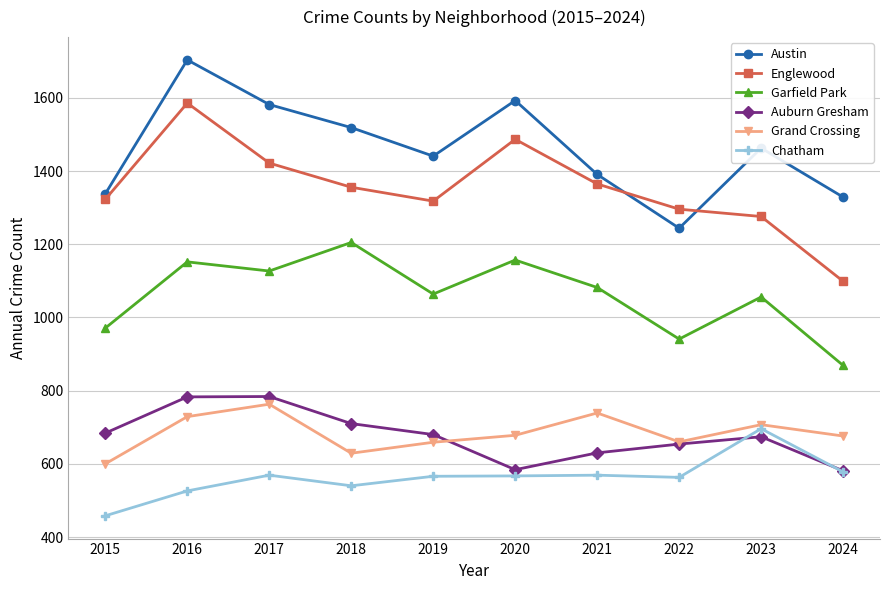

True or false: Auburn Gresham and Austin intersect in this chart.

False